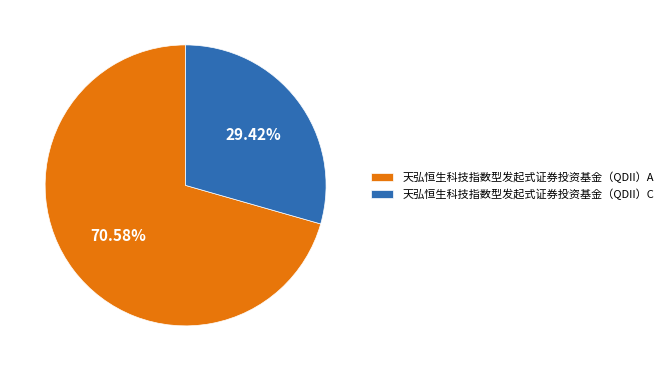

Combined, do 天弘恒生科技指数型发起式证券投资基金（QDII）A and 天弘恒生科技指数型发起式证券投资基金（QDII）C account for over 50%?

Yes